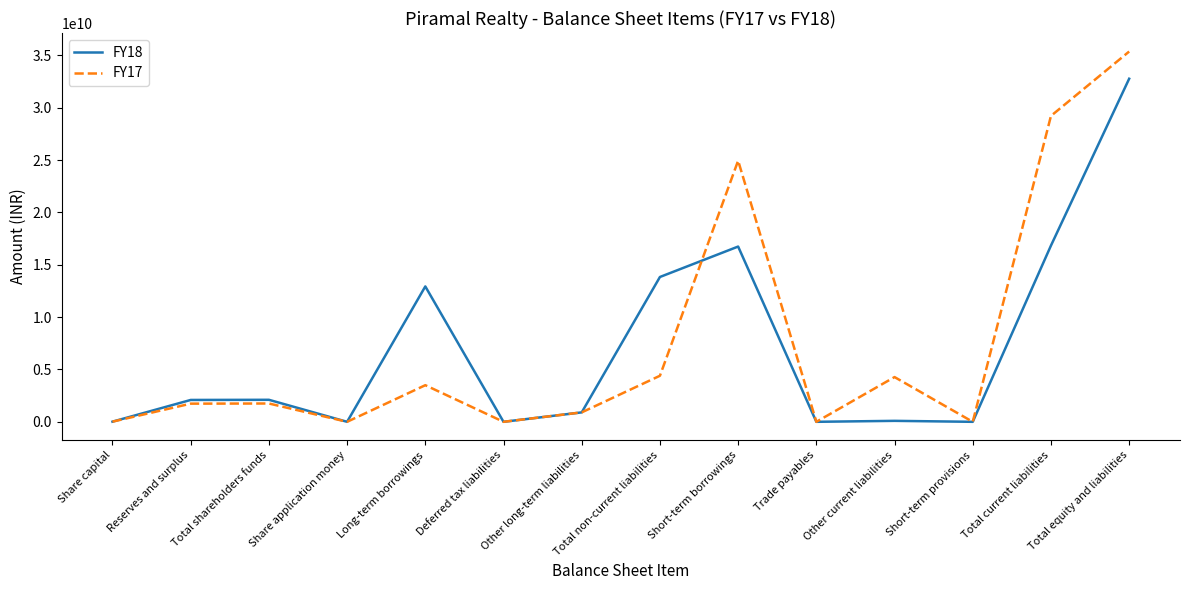

What is the sum of all FY18 values?

98291064000